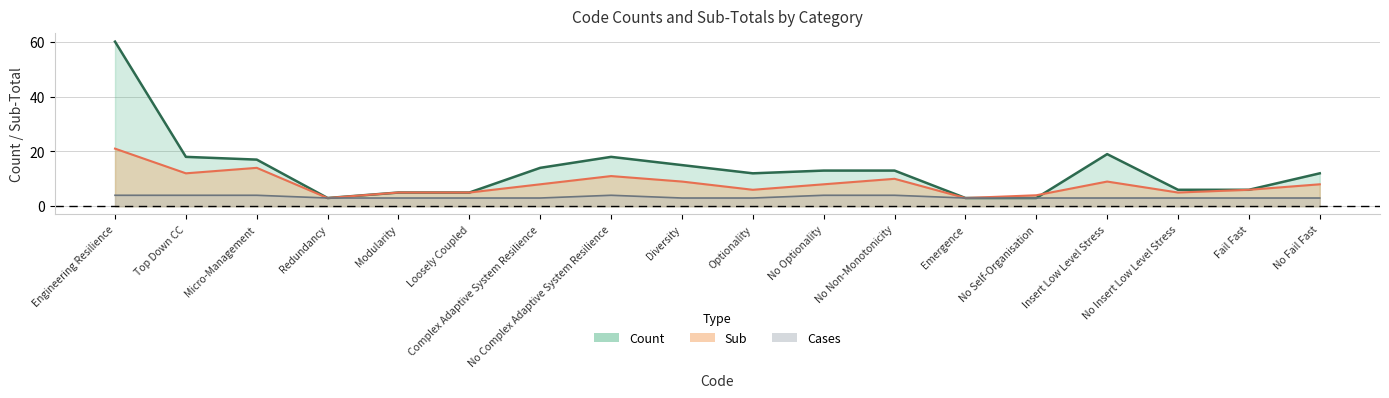

Which series has the largest range (max minus min)?

Count